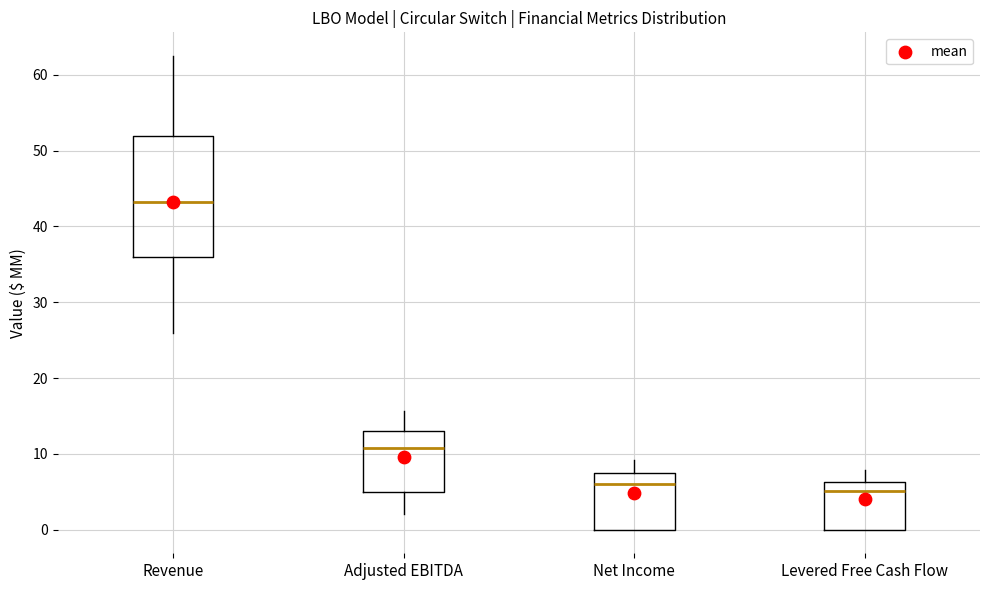

Where does the lower whisker of the box for Adjusted EBITDA end on the y-axis? The values are not printed on the chart, so give them approximately, as read against the axis.

2